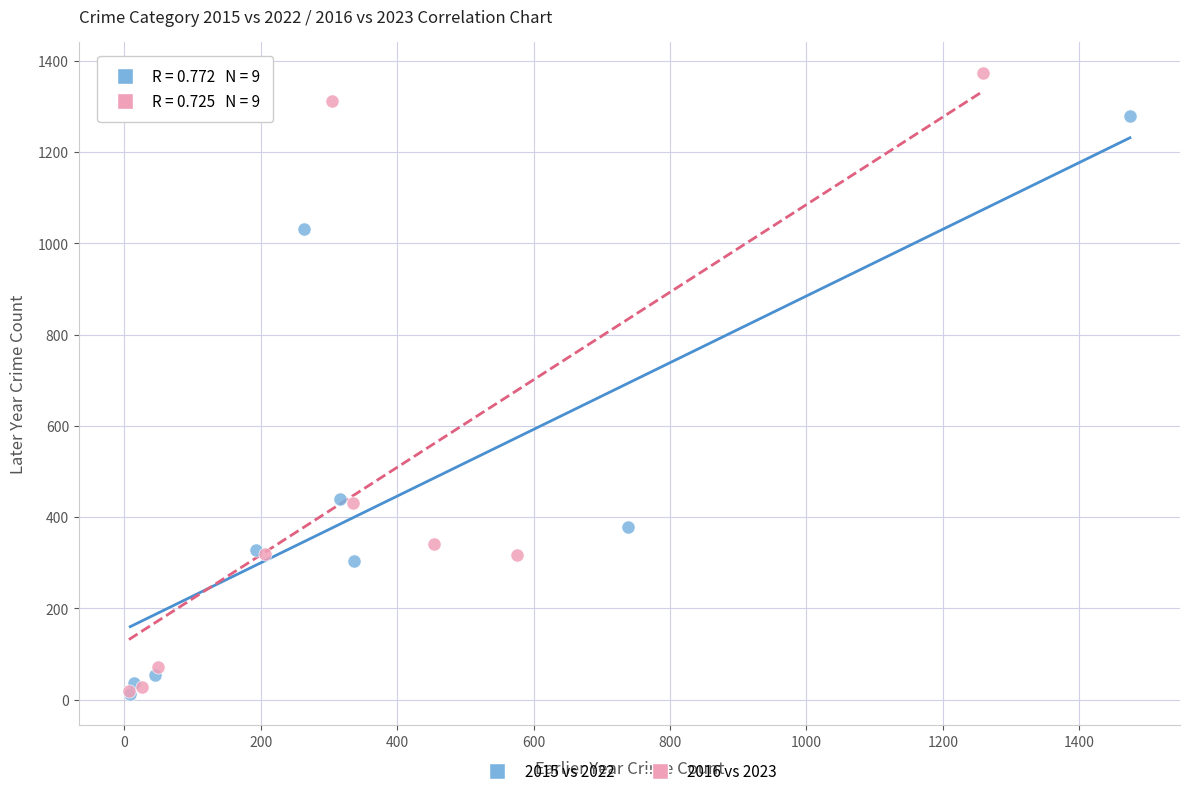

Which series has the largest Y range (max minus min)?

2016 vs 2023